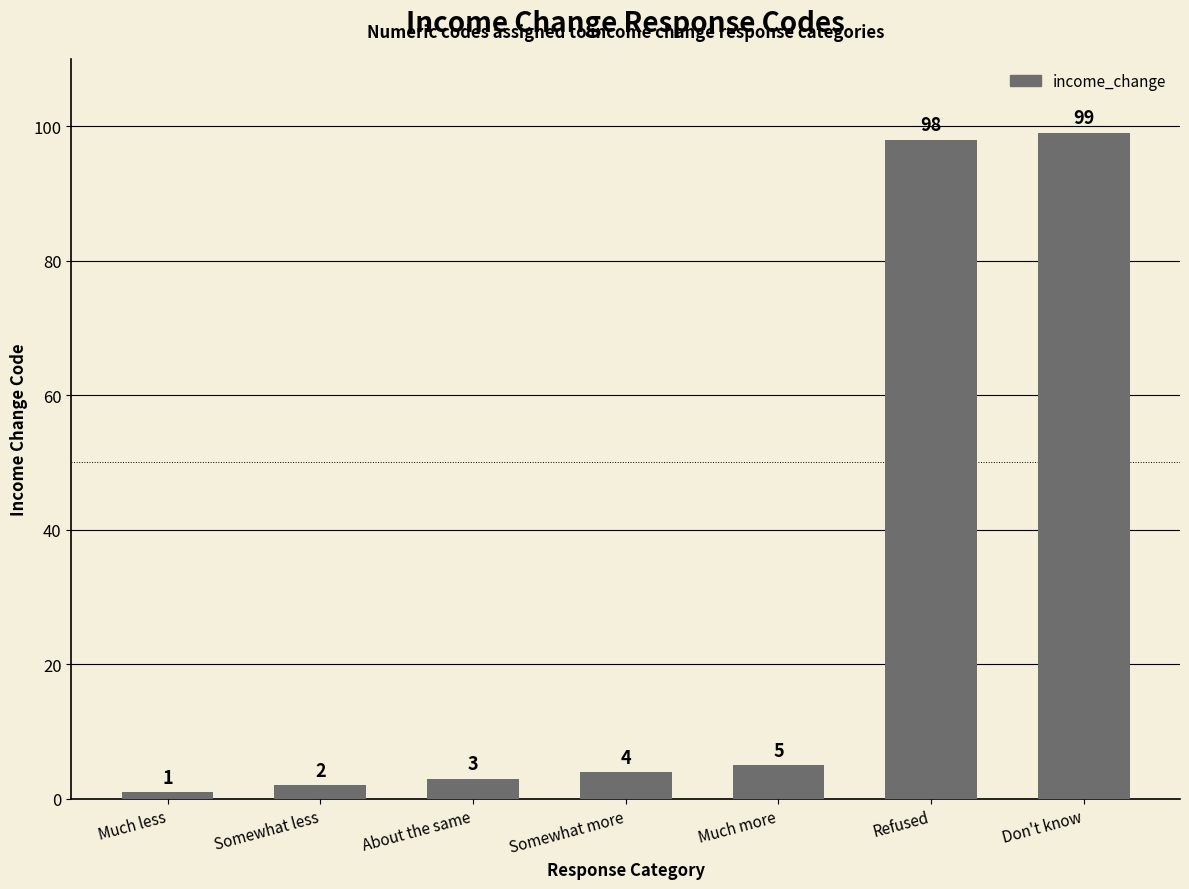

Which category has the lowest value across all series?

Much less